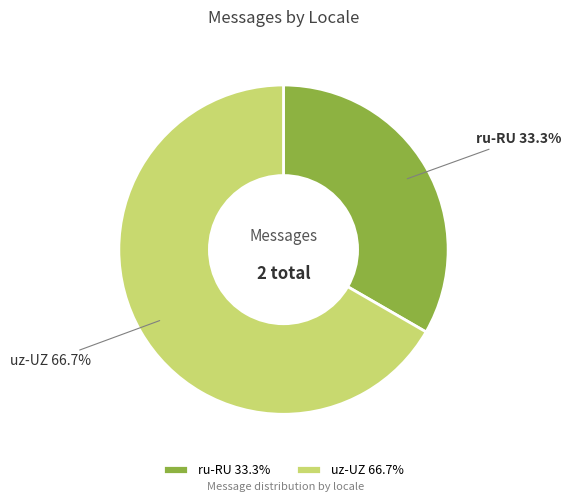

What portion of the pie excludes ru-RU?

66.7%